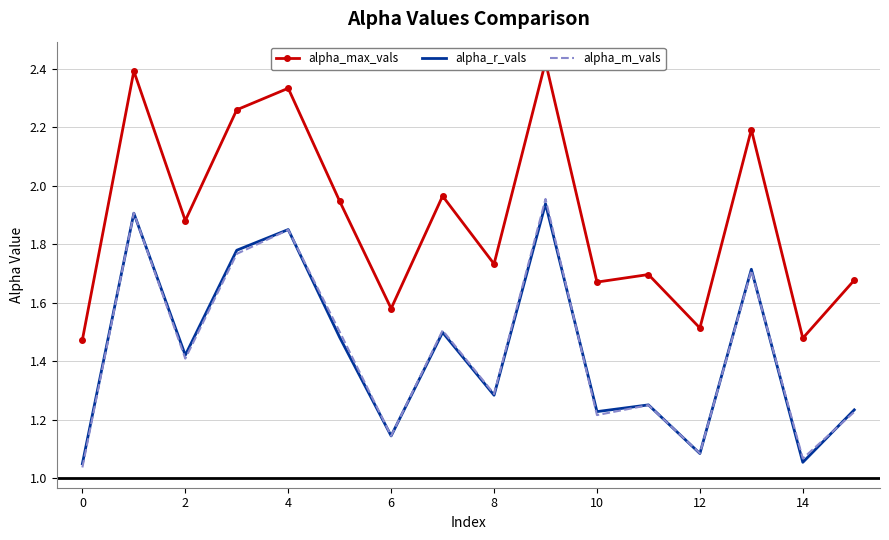

Count the number of data series in this chart.

3